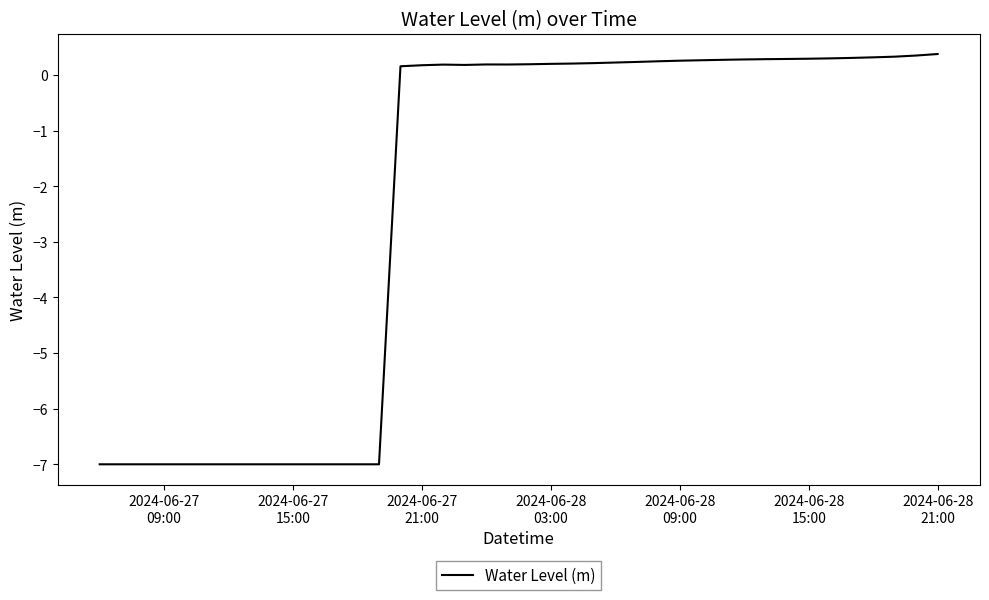

Does the chart display data point markers on the line(s)?

No